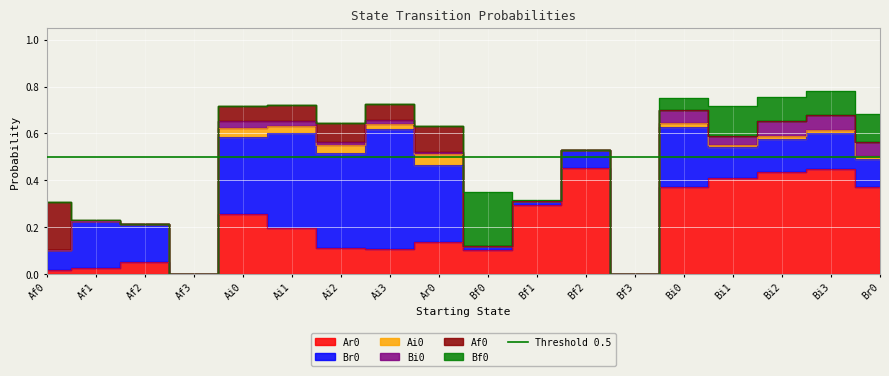

Does the chart display data point markers on the line(s)?

No